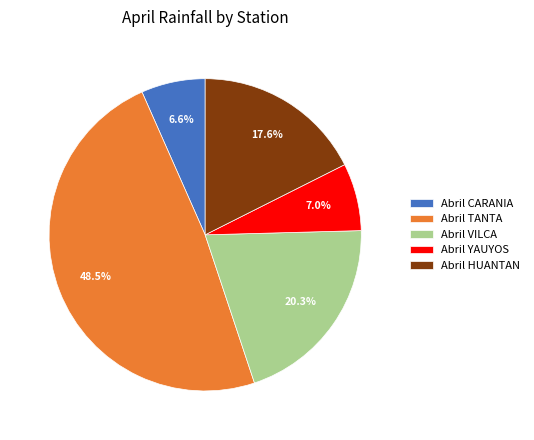

What is the largest slice in the pie chart?

Abril TANTA